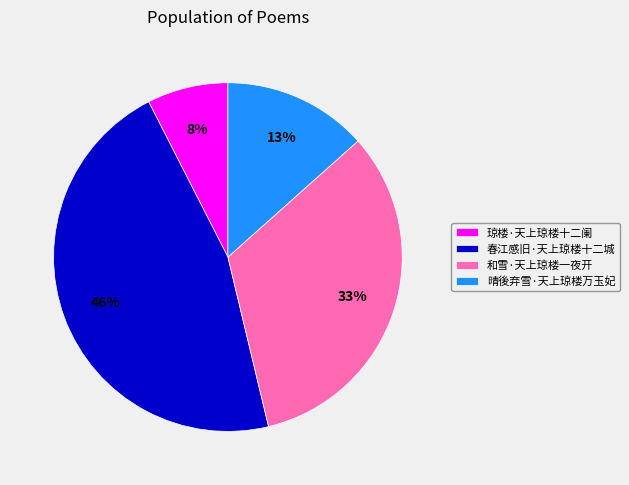

Is it true that 春江感旧·天上琼楼十二城 is 46% of the pie?

True